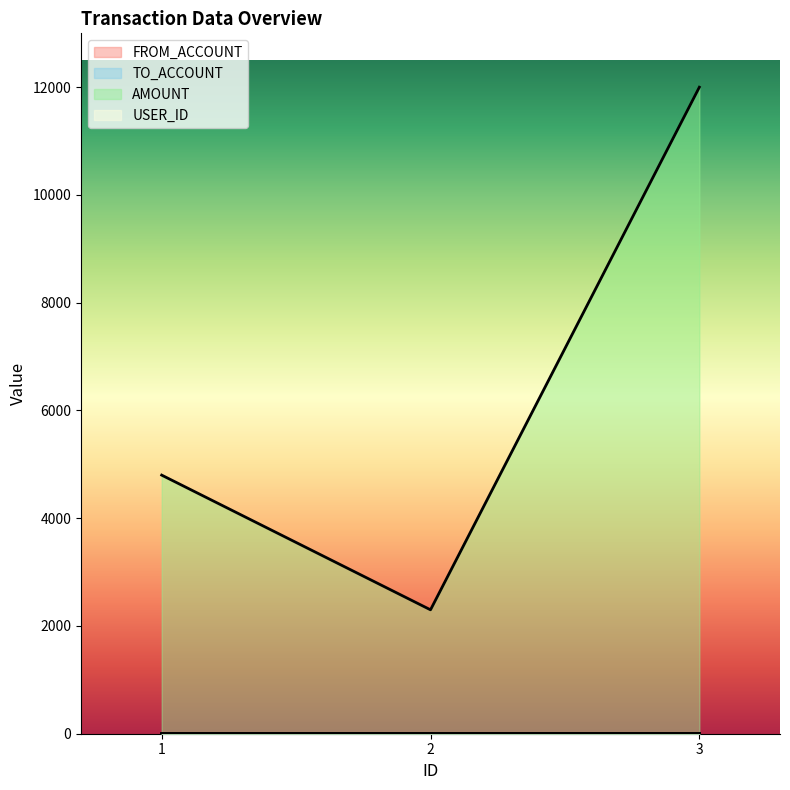

List the labels in order of USER_ID value, largest first.

3, 1, 2